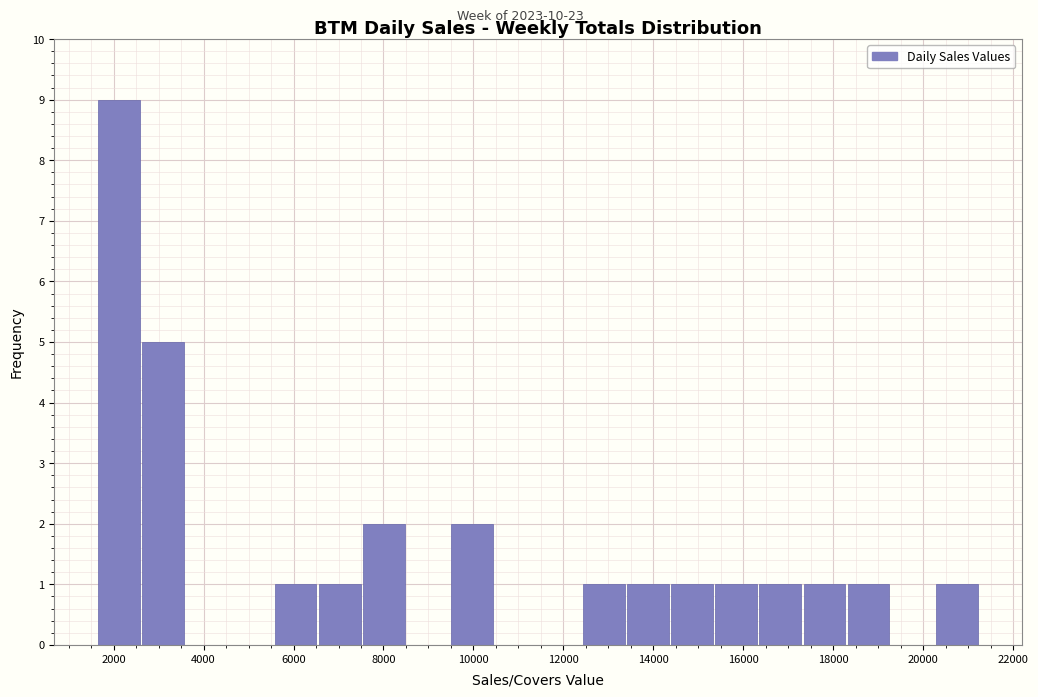

Reading left to right, list every bar in this chart as the range it spans on the x-axis followed by its height. Neither the bar edges nor the heights are printed on the chart, so give them approximately, as read against the axes.

1600 to 2600: 9
2600 to 3600: 5
3600 to 4600: 0
4600 to 5600: 0
5600 to 6600: 1
6600 to 7600: 1
7600 to 8600: 2
8600 to 9400: 0
9400 to 10400: 2
10400 to 11400: 0
11400 to 12400: 0
12400 to 13400: 1
13400 to 14400: 1
14400 to 15400: 1
15400 to 16400: 1
16400 to 17400: 1
17400 to 18400: 1
18400 to 19200: 1
19200 to 20200: 0
20200 to 21200: 1